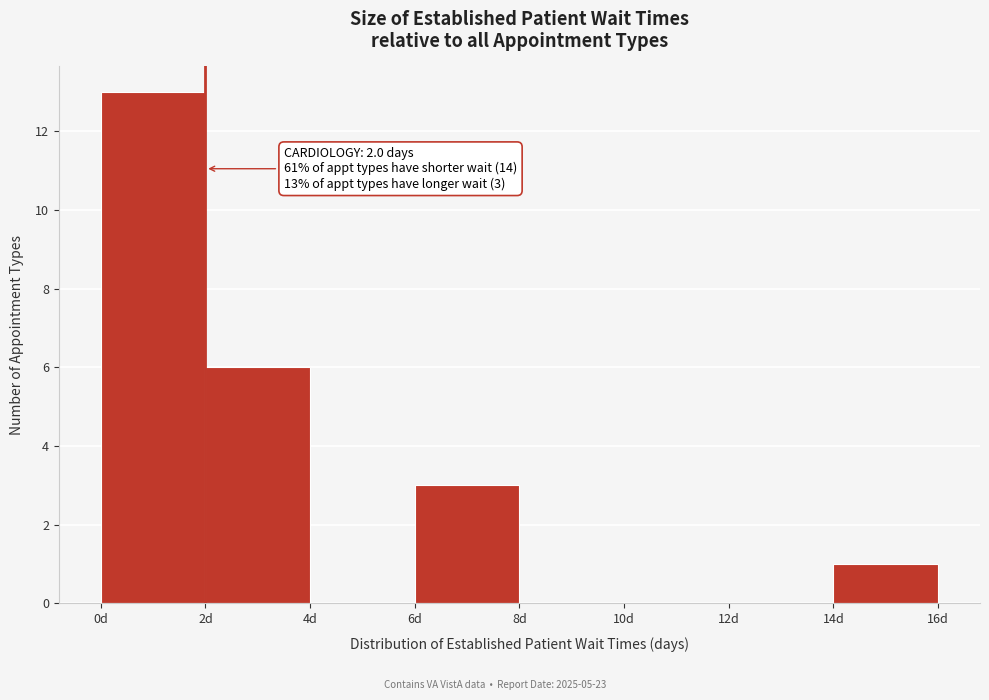

Which range on the x-axis has the tallest bar?

0 to 2